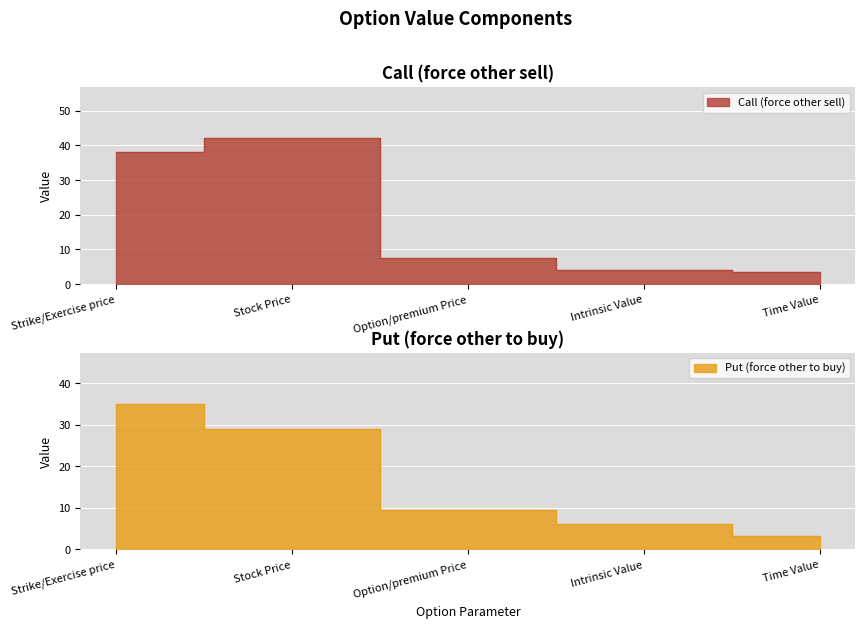

True or false: Call (force other sell) and Put (force other to buy) intersect in this chart.

True